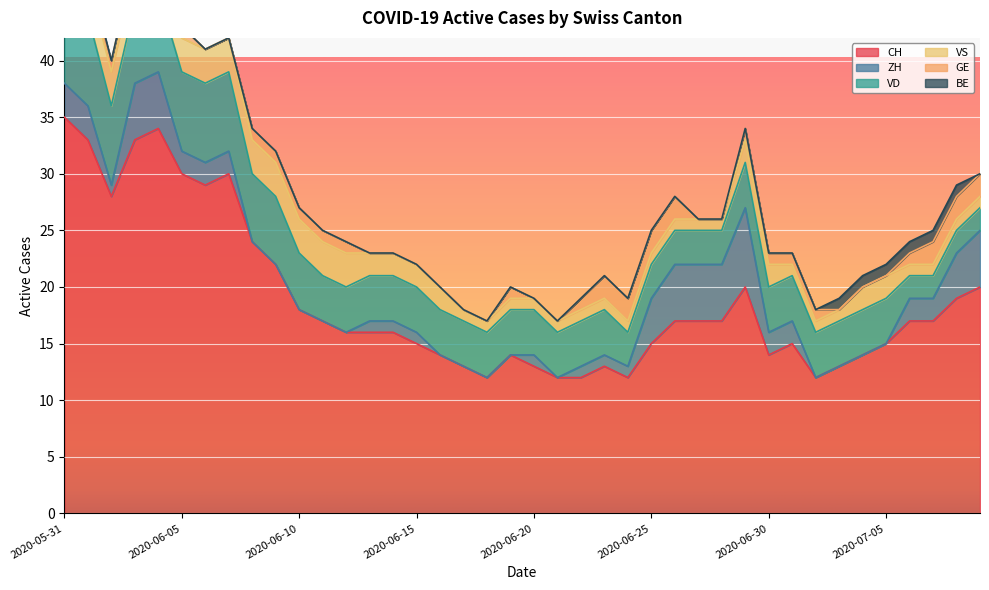

How many lines are shown in the chart?

6